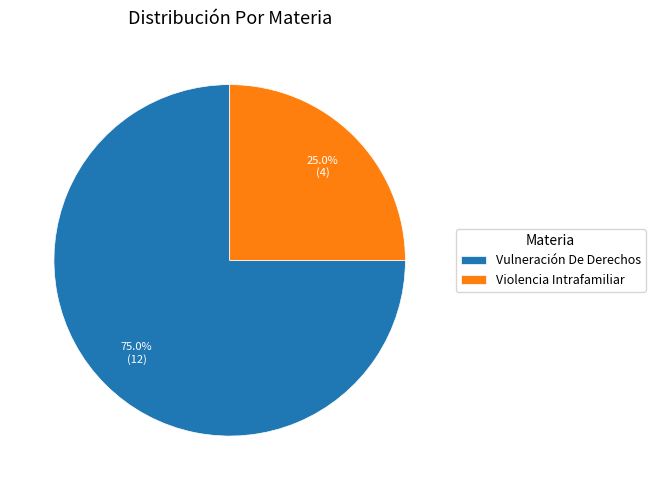

To the nearest percent, what is the difference between the Violencia Intrafamiliar and Vulneración De Derechos slice percentages?

50%